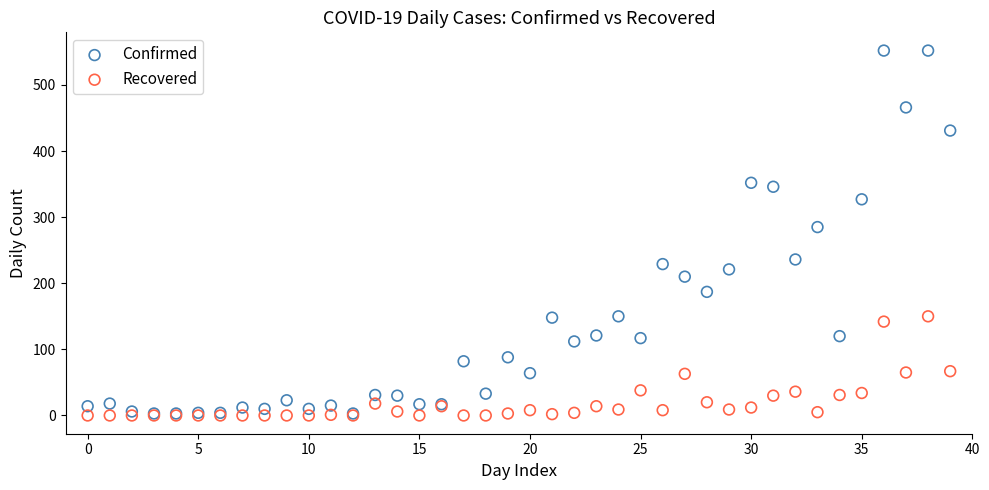

What are all the series names shown in the legend?

Confirmed, Recovered